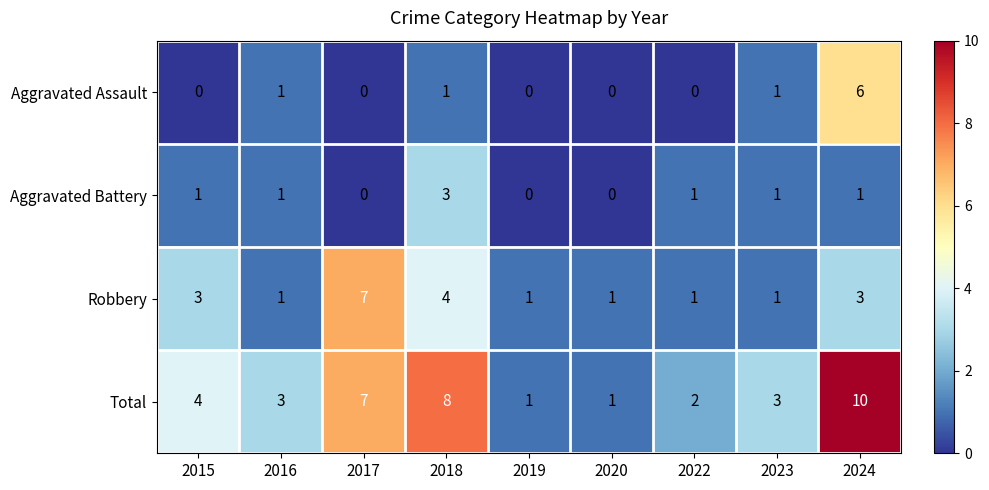

How many categories are shown in the chart?

9